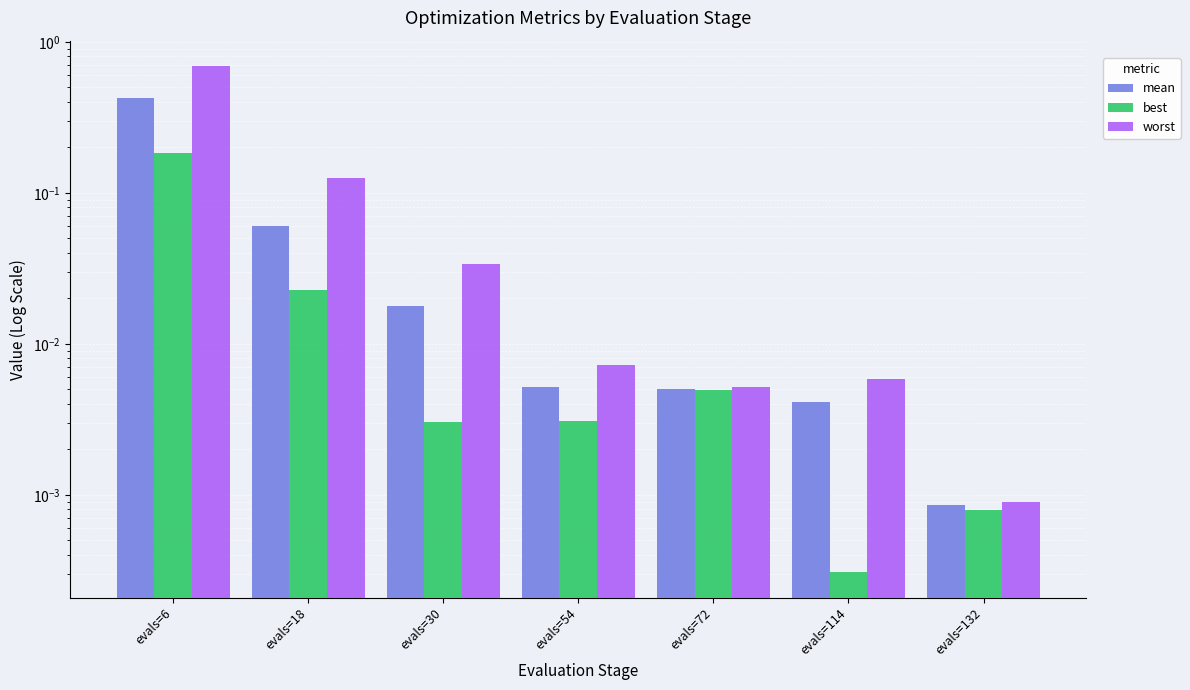

How many bars are there in total?

21